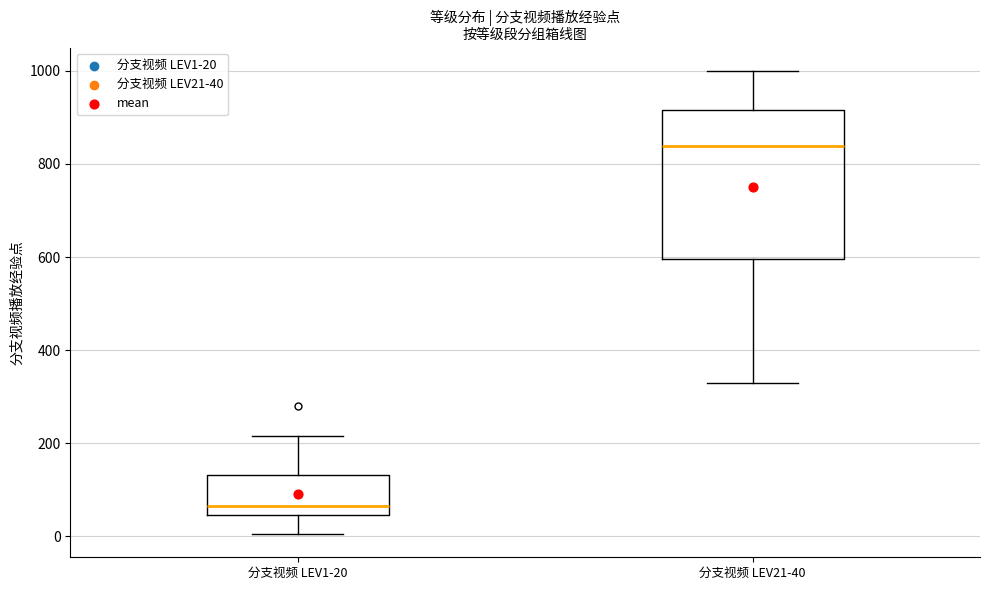

Which box is the tallest, from its lower edge to its upper edge?

分支视频 LEV21-40